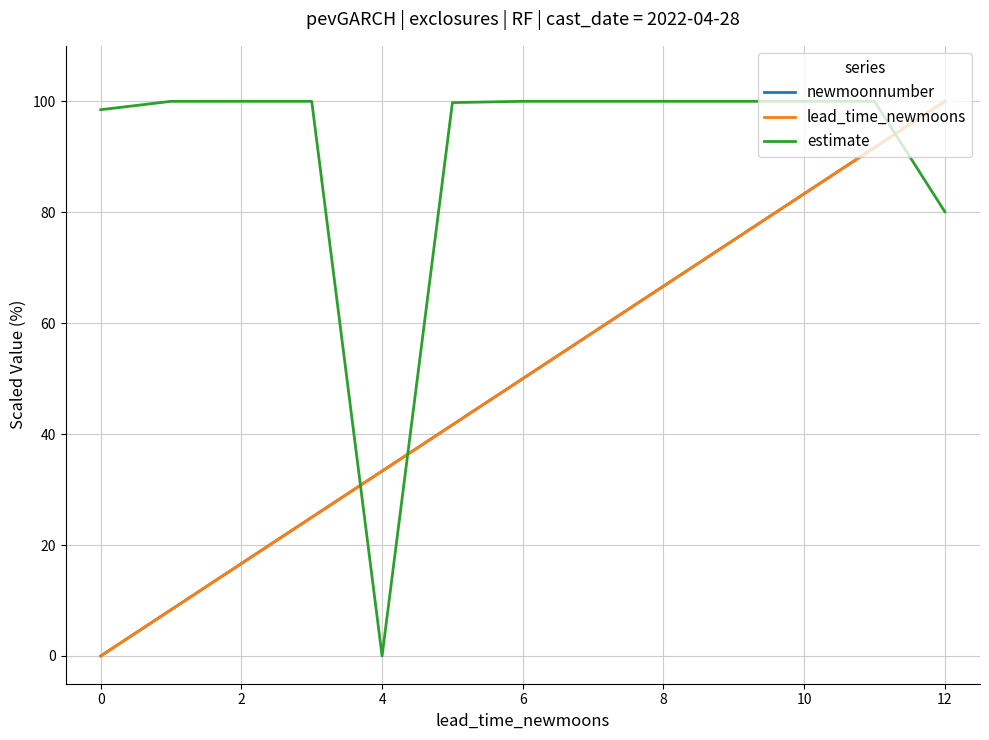

Is this an area chart (filled region under the line)?

No